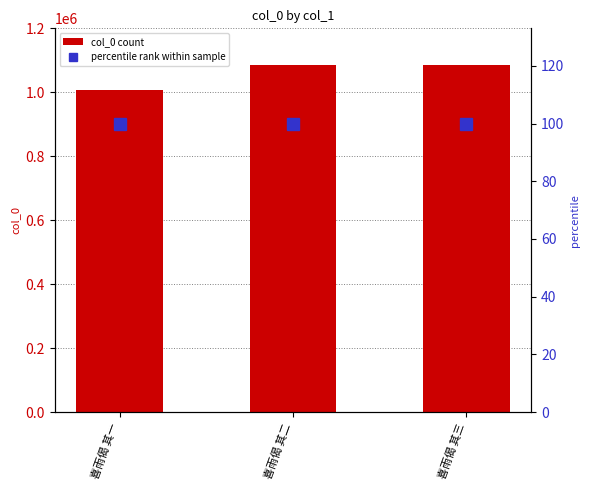

Which label corresponds to the largest value in the chart?

喜雨偈 其三